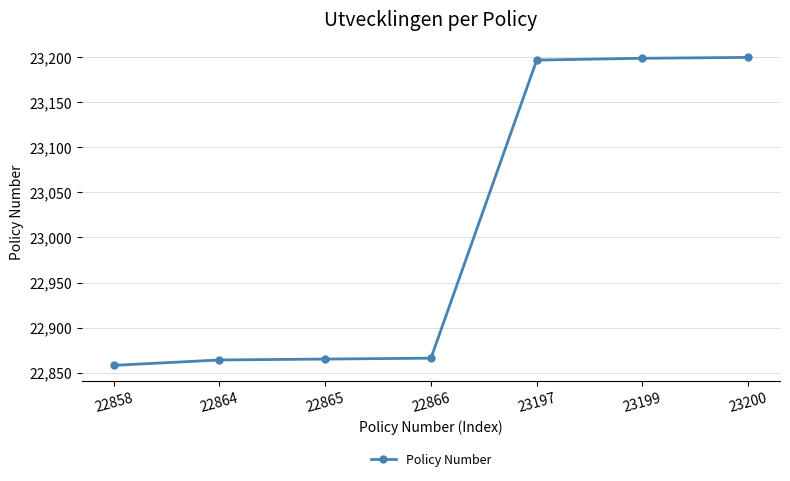

What is the change in value from 22866 to 23200?

+334